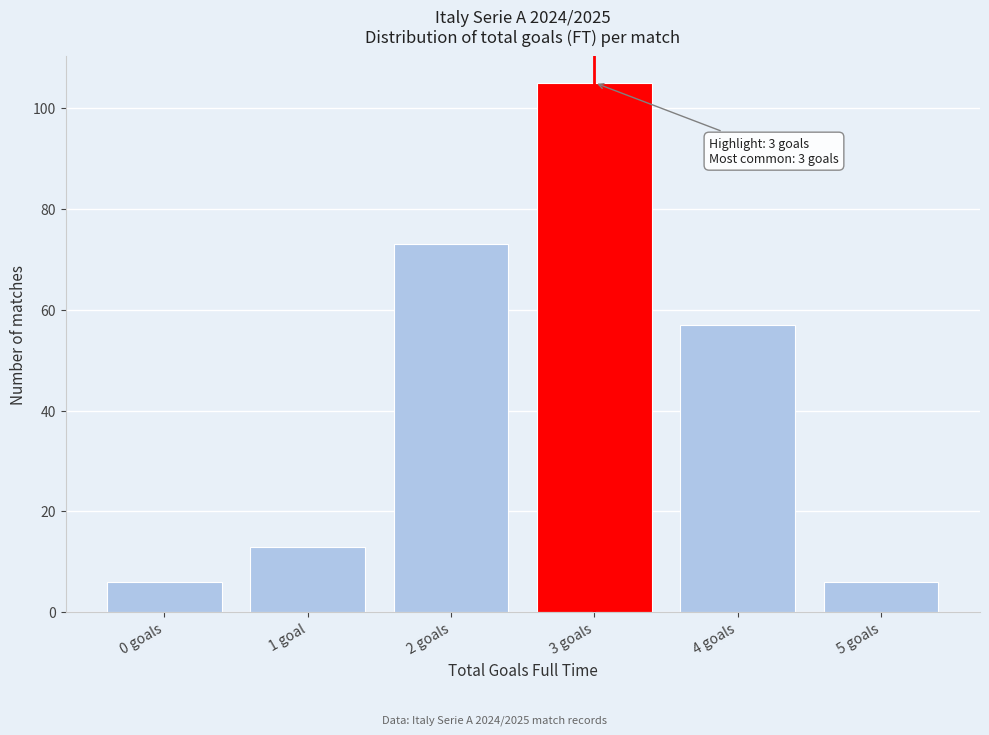

Reading right to left, extract all data points from this chart.

6	57	105	73	13	6